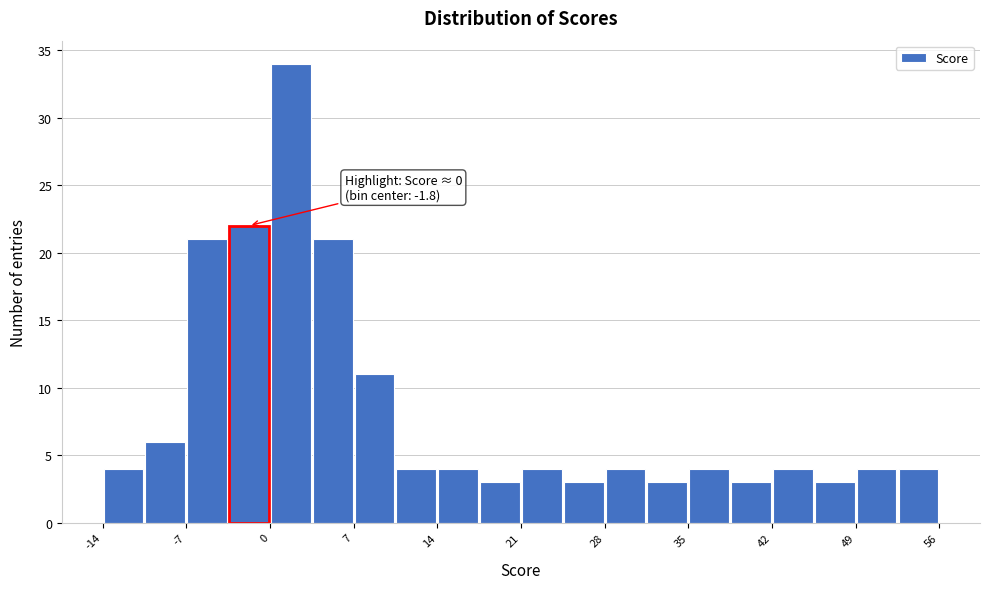

Around what value on the x-axis is the tallest bar? Give the approximate position of its centre, as read against the axis.

2